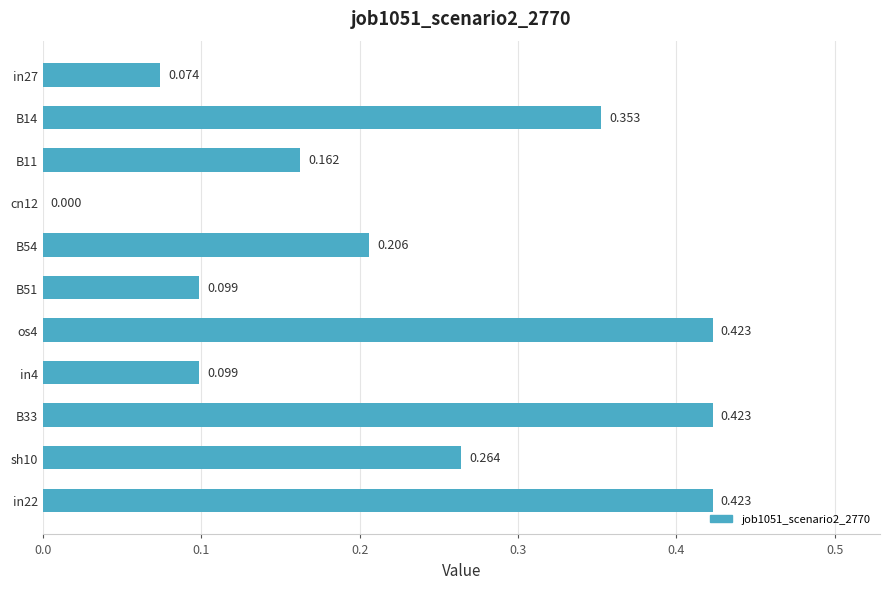

How many data points does each series have?

11